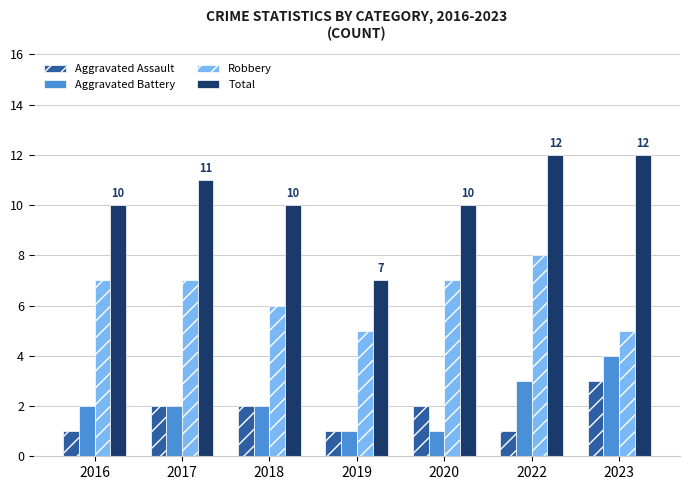

Rank the series at 2016 from highest to lowest value.

Total, Robbery, Aggravated Battery, Aggravated Assault